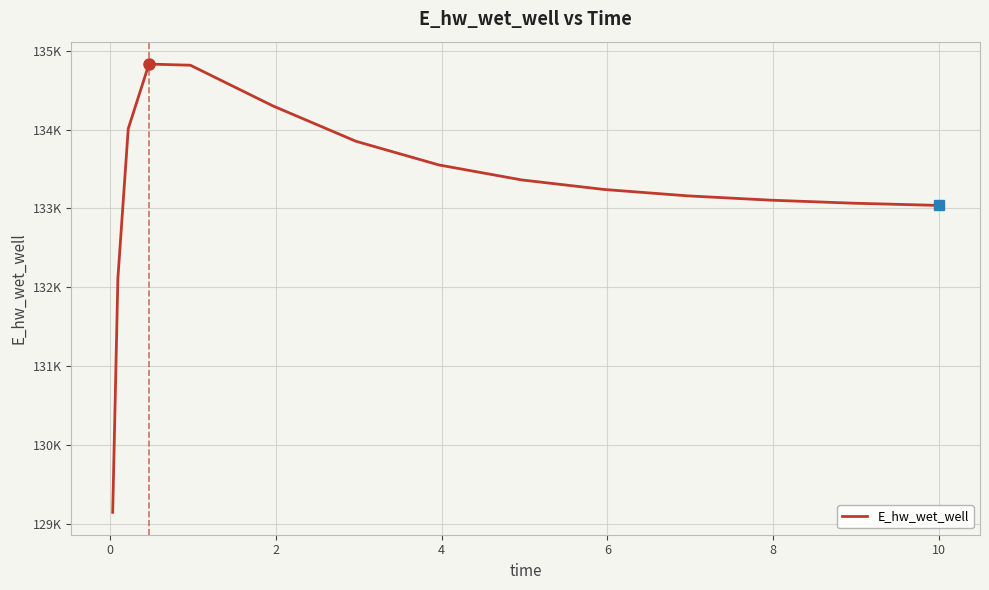

Does the chart display data point markers on the line(s)?

No